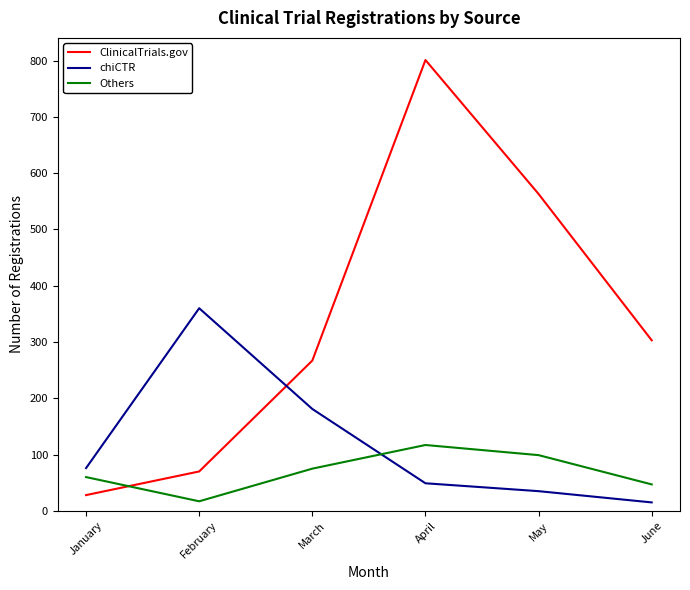

The value of chiCTR at April is 22. True or false?

False